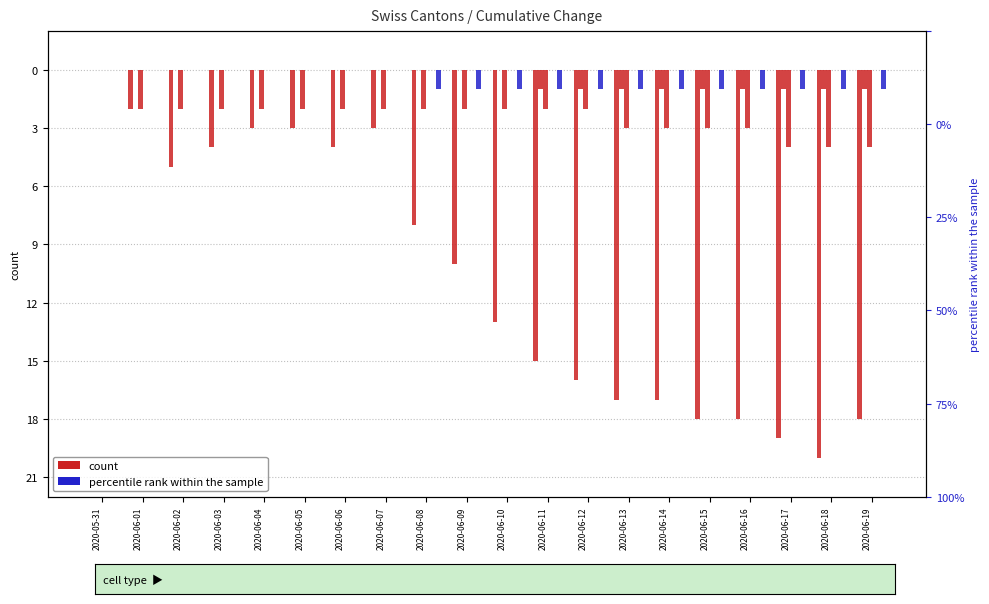

What is the sum of the VS values at 2020-06-07 and 2020-06-17?

-6